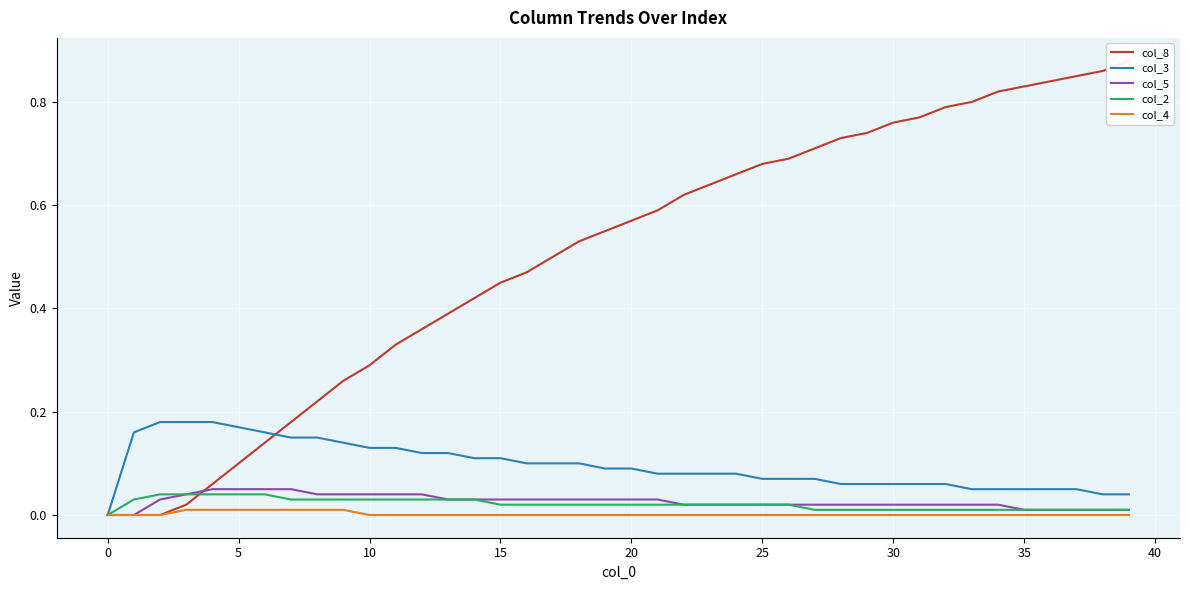

Is it true that col_5 equals 0.0 at 5?

False